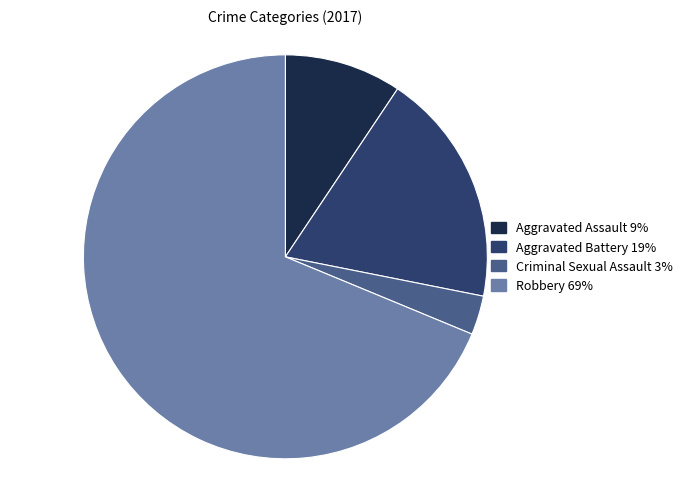

Rank the categories by value from lowest to highest.

Criminal Sexual Assault, Aggravated Assault, Aggravated Battery, Robbery